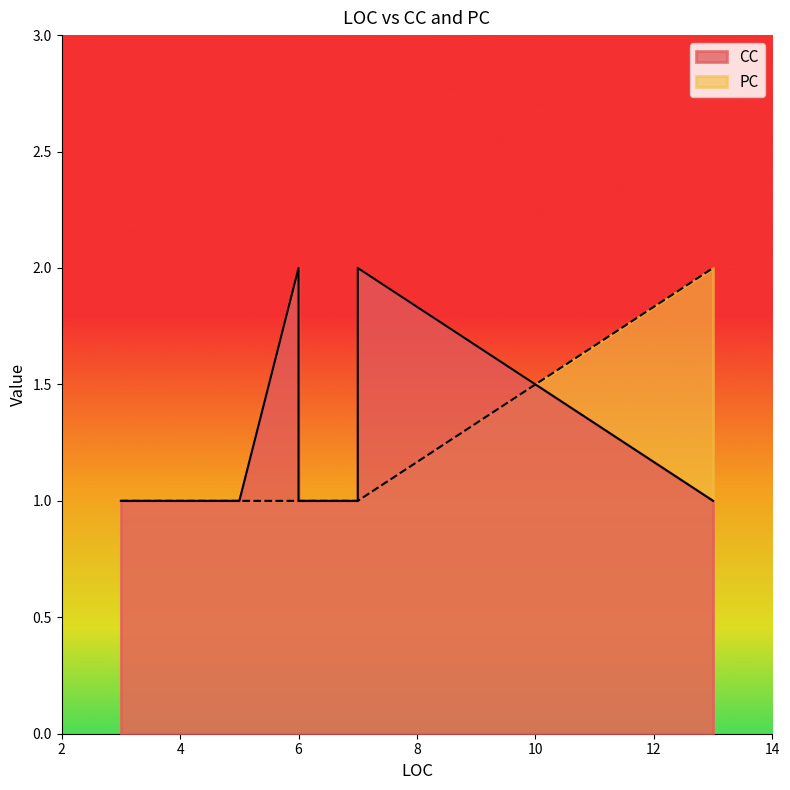

True or false: CC has more than 0 interior local peaks.

True